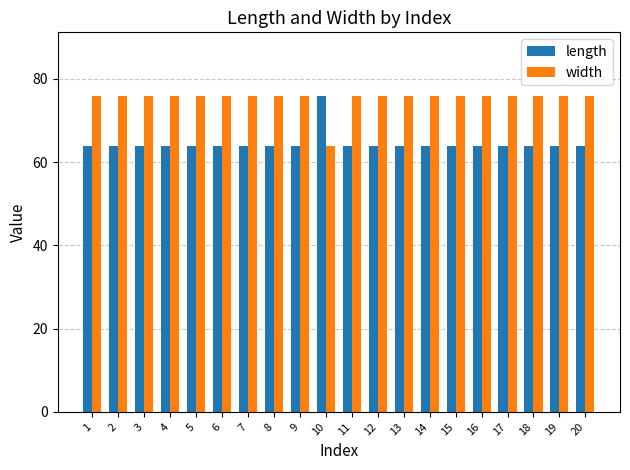

Is it true that length equals 64 at 19?

True